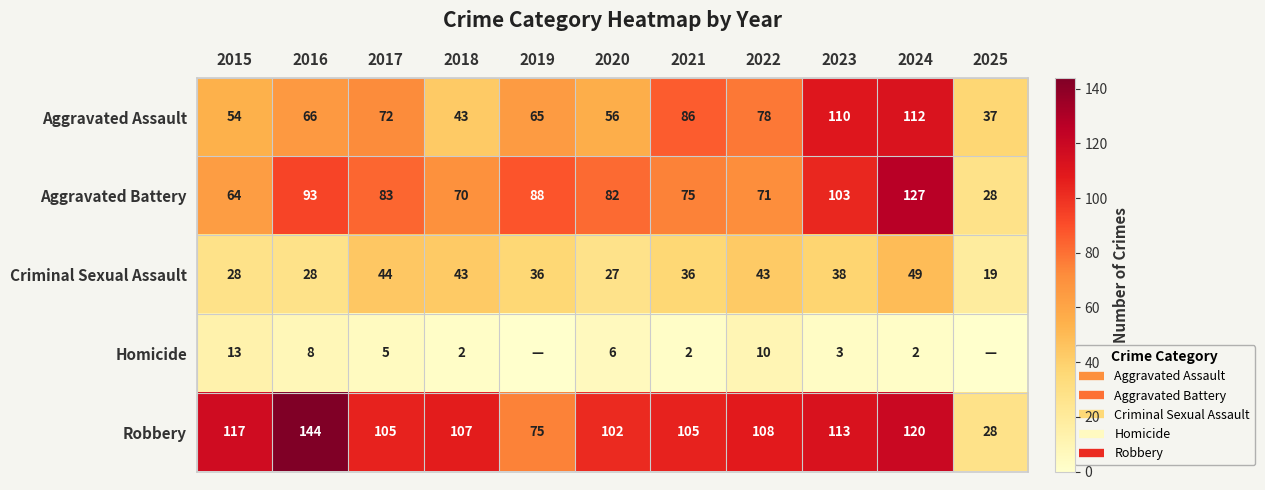

Is the value of Robbery at 2016 greater than the value of Homicide at 2020?

Yes